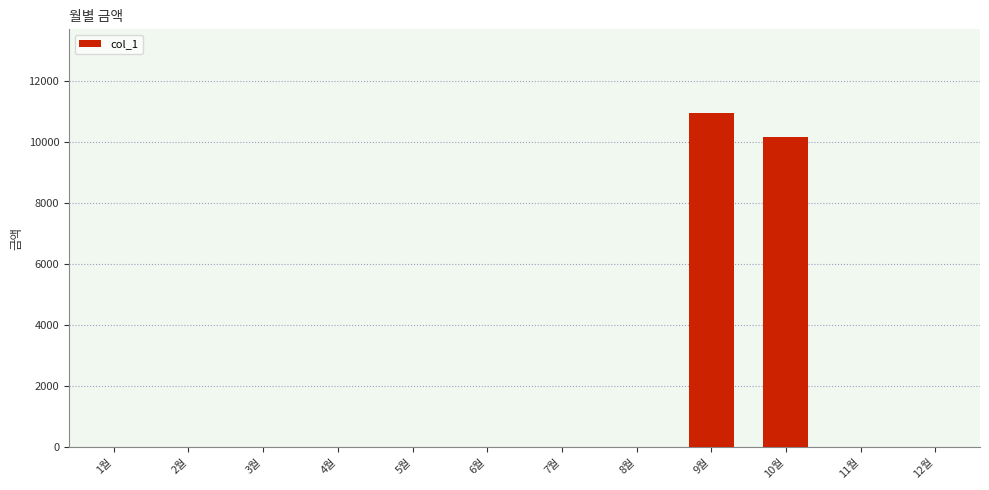

Where is the data nearest to the value 5475?

10월